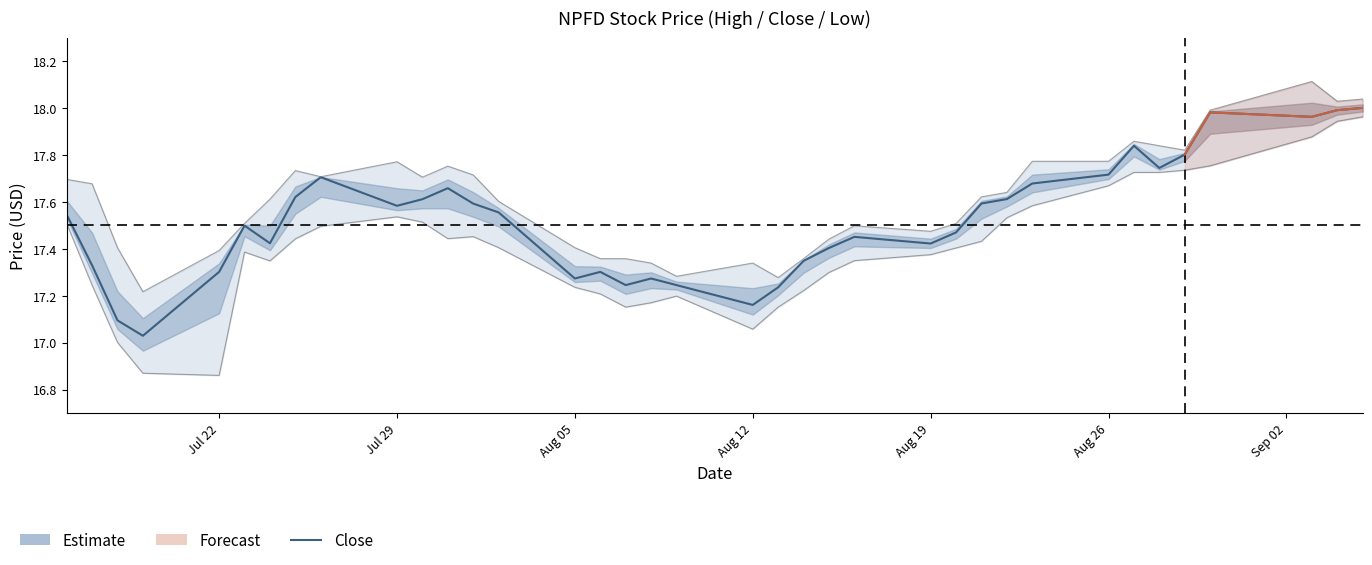

True or false: the data shows 11.2 at 12.

False